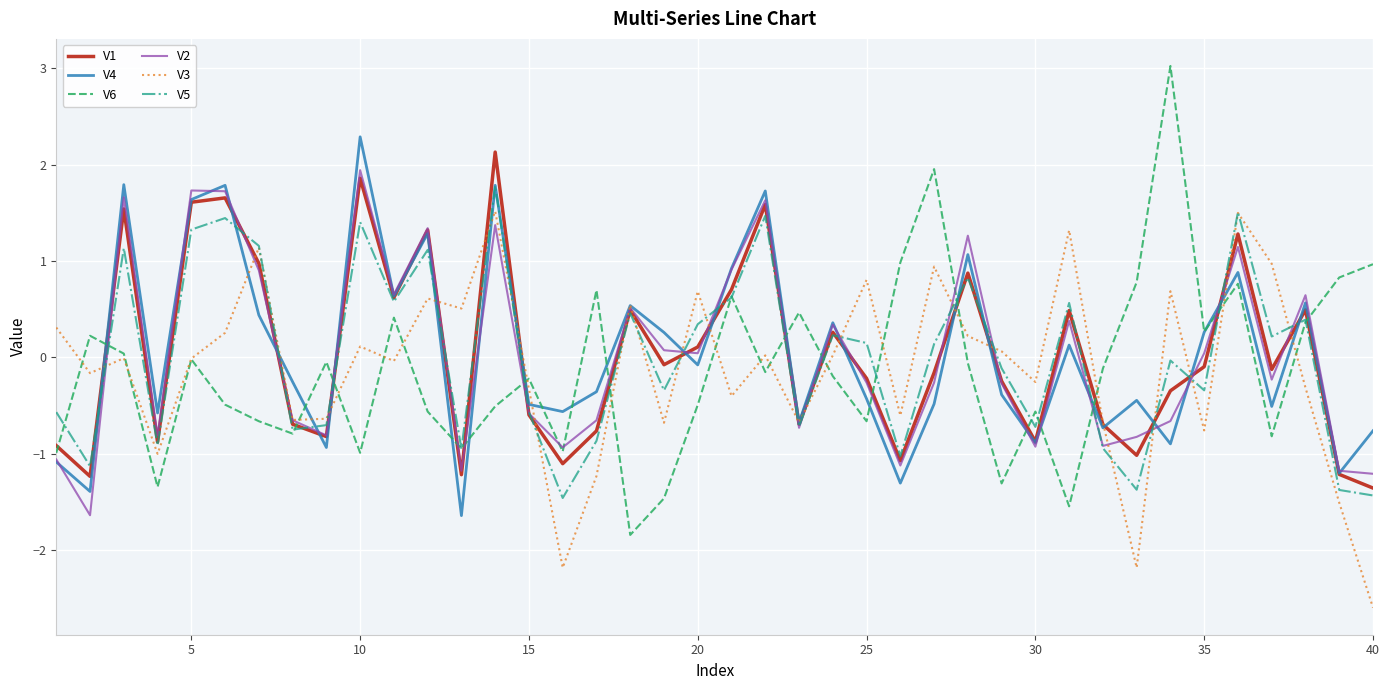

Which series has the largest range (max minus min)?

V6